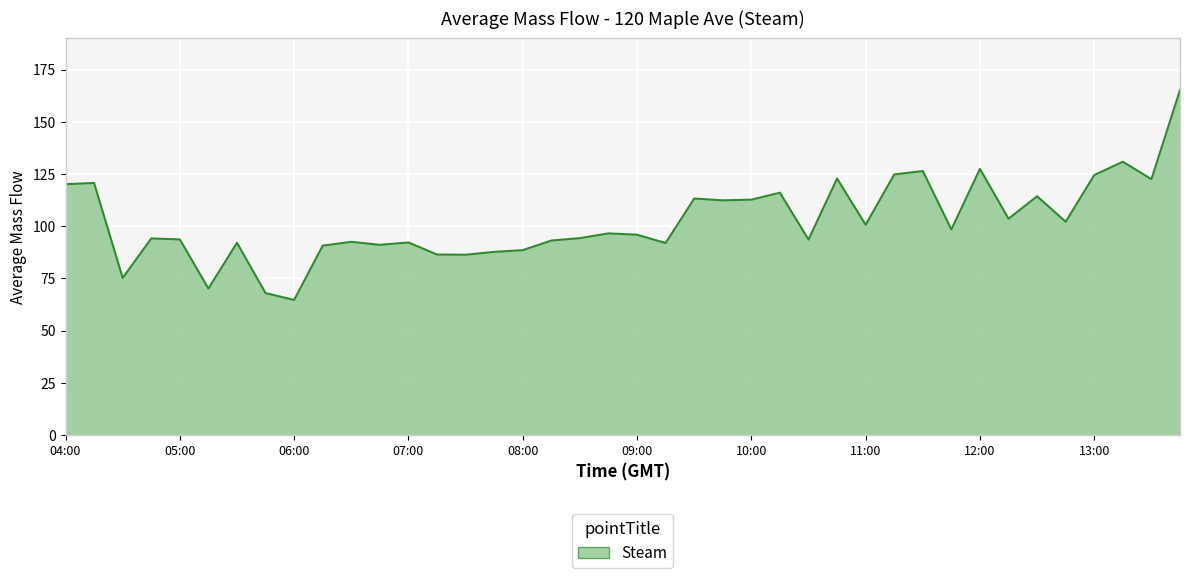

What is the minimum value shown in the chart?

64.7